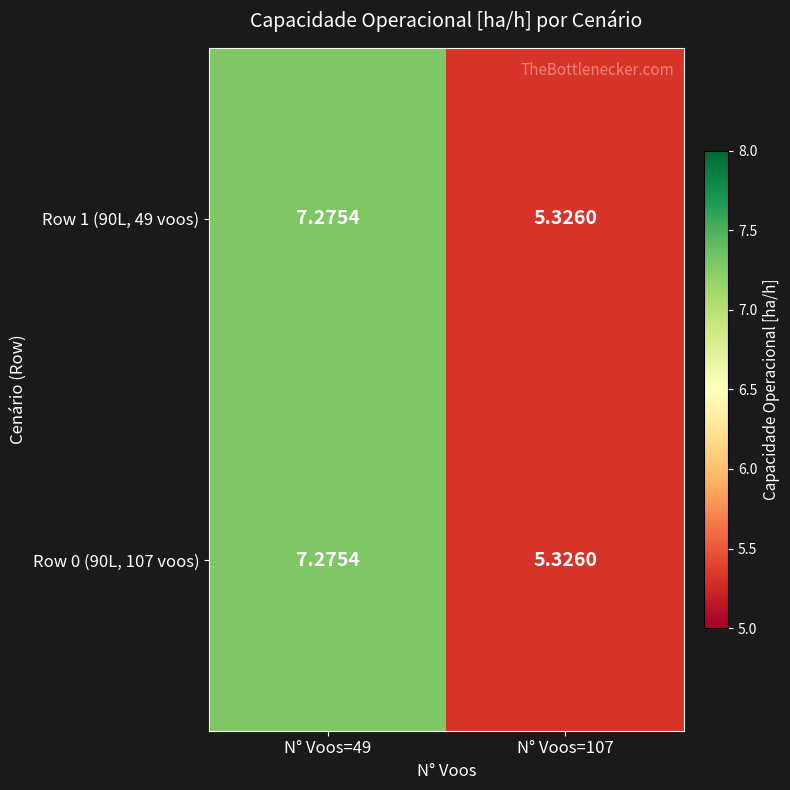

Rank the series at N° Voos=49 from lowest to highest value.

Row 0 (90L, 107 voos), Row 1 (90L, 49 voos)